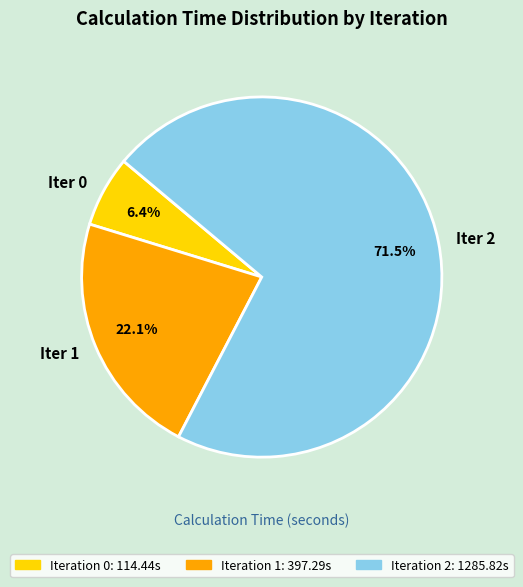

Does any single category account for the majority?

Yes